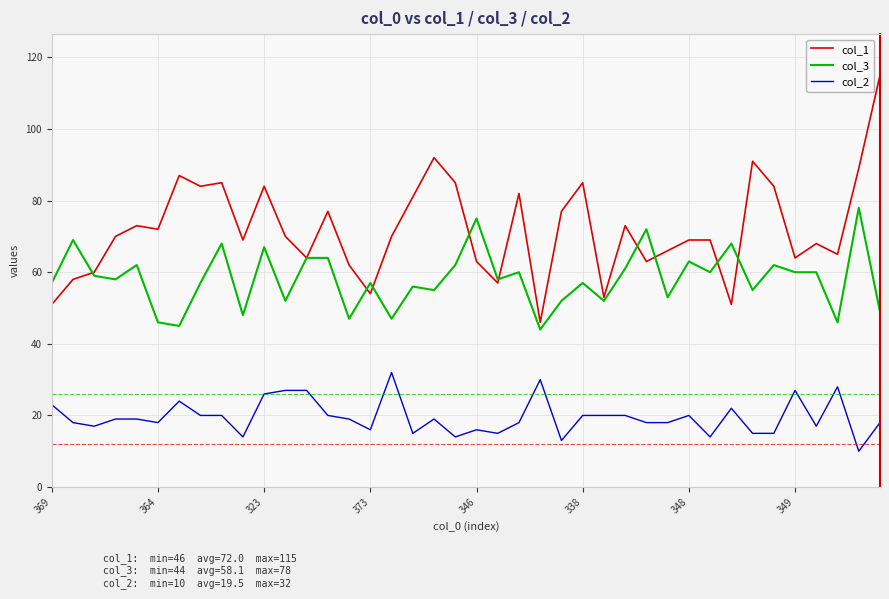

True or false: col_3 and col_2 cross at least once.

False